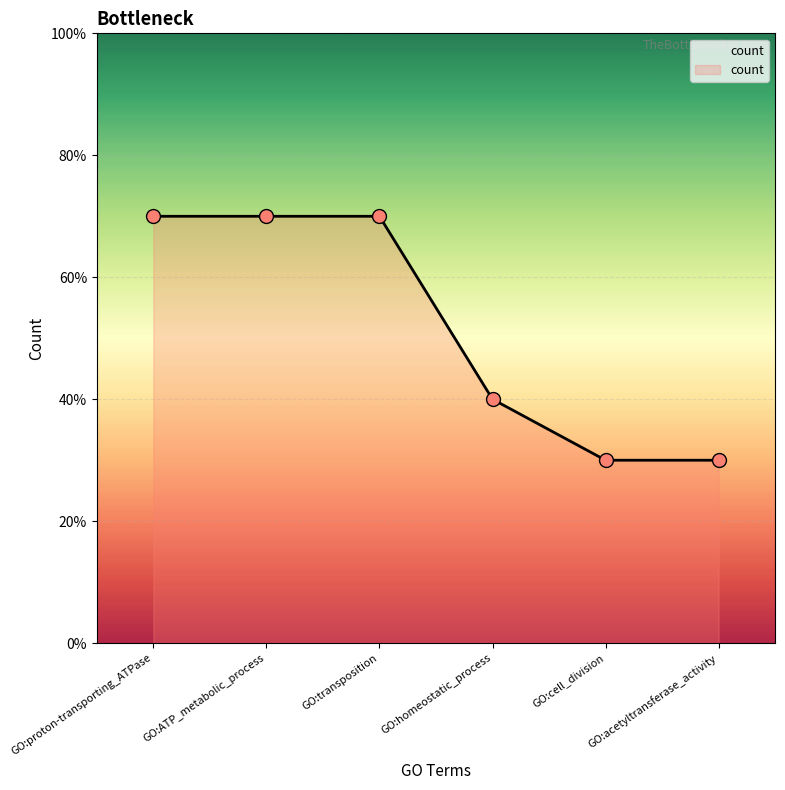

Between GO:acetyltransferase_activity and GO:transposition, which is larger?

GO:transposition